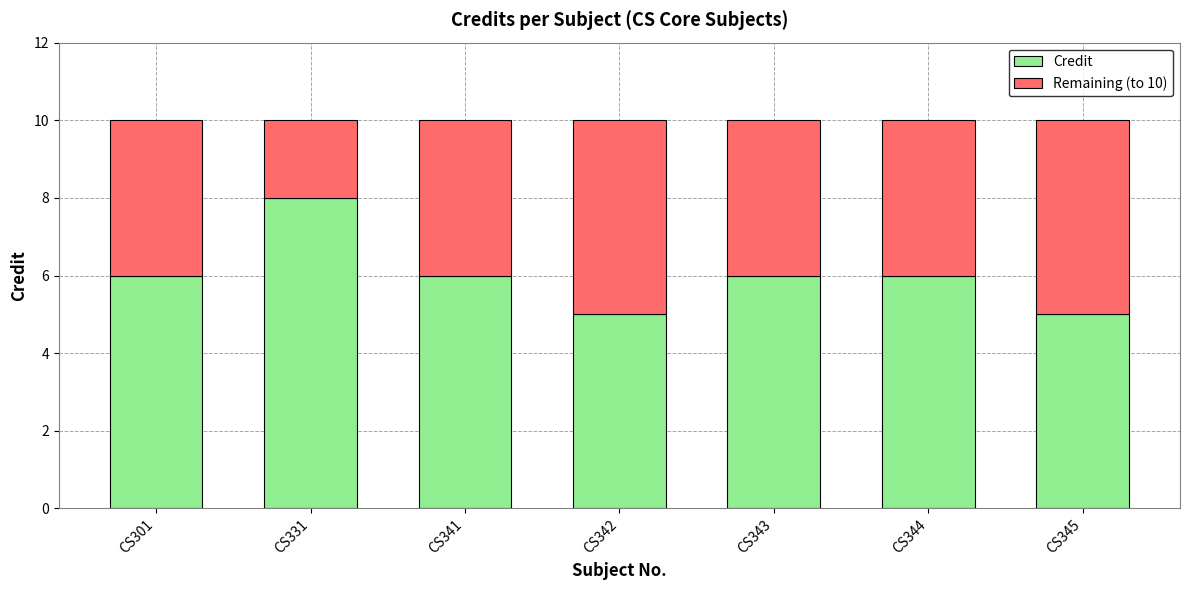

What is the total value across all series at CS301?

10